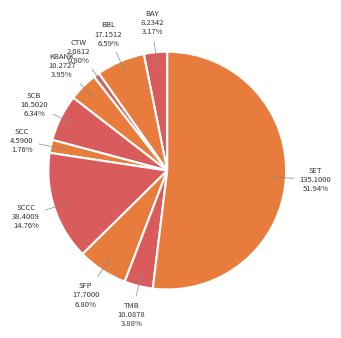

Count the number of slices in the pie.

10